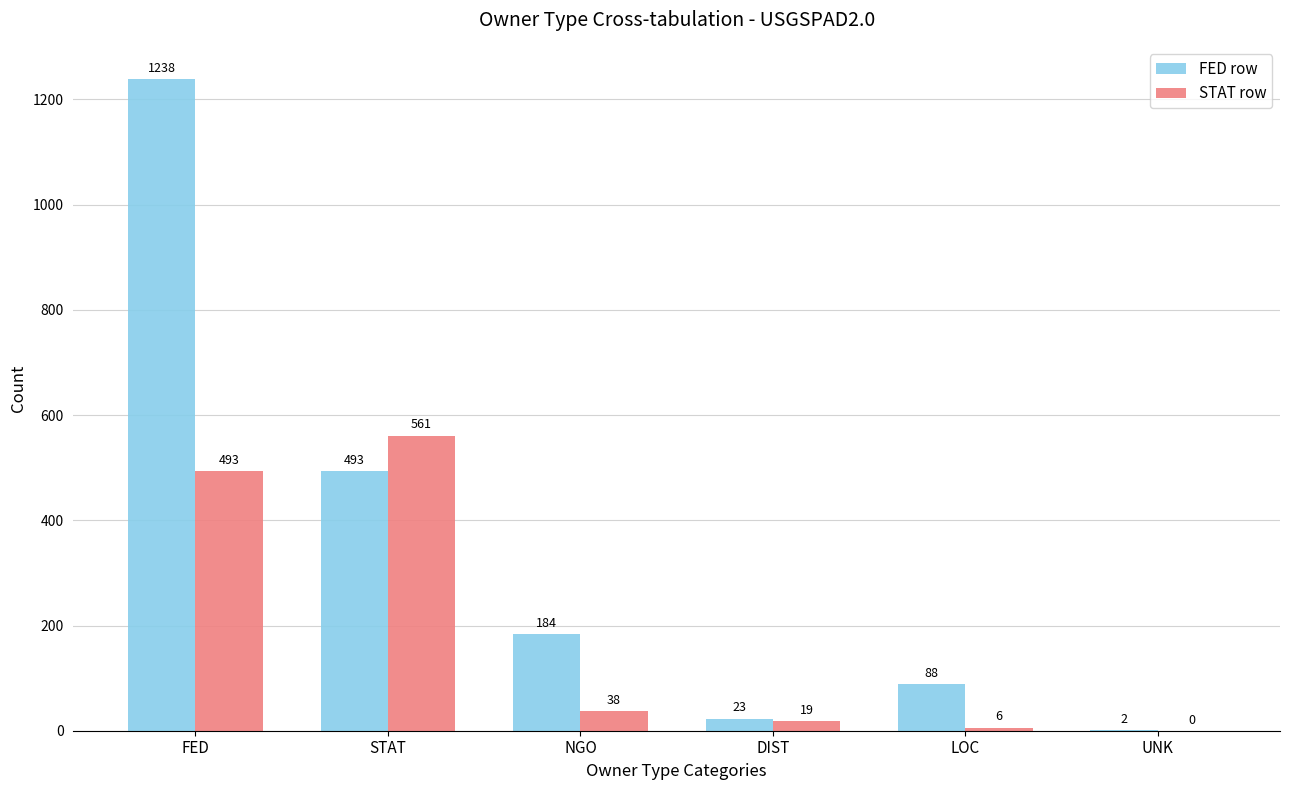

Which series has the largest total across all categories?

FED row